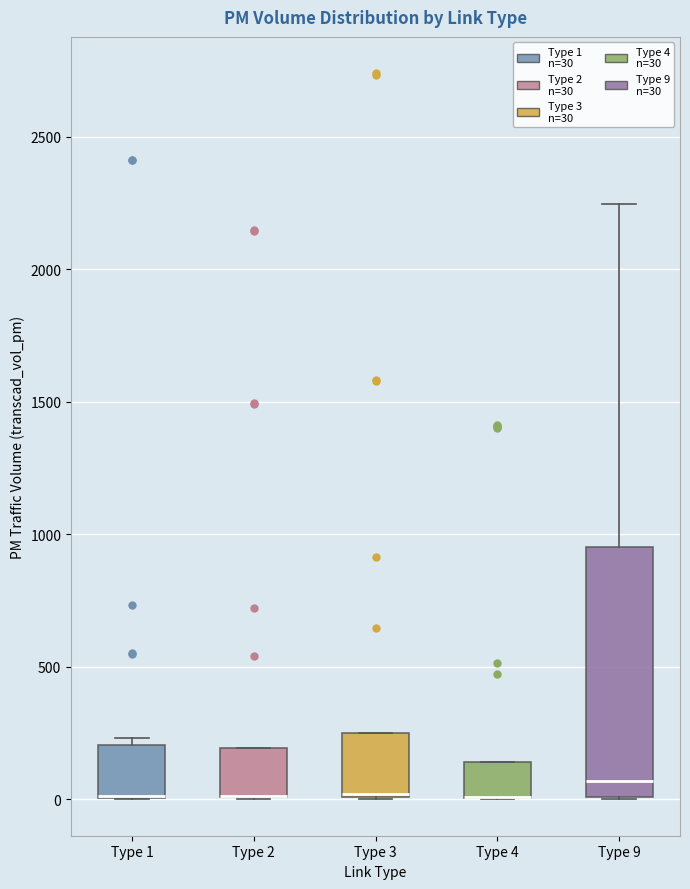

Comparing the boxes themselves (not the whiskers), which one is the tallest?

Type 9